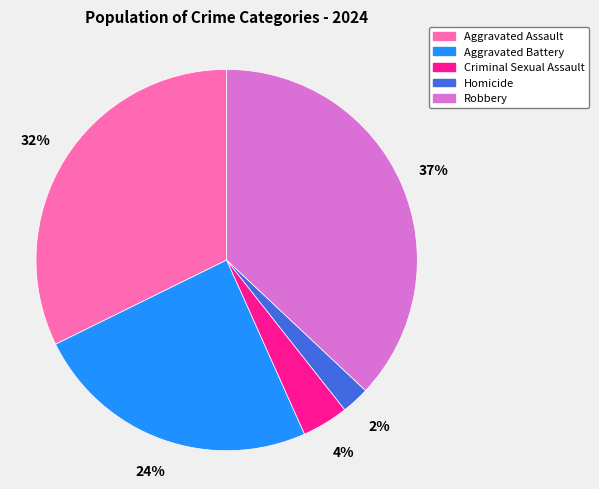

Between Aggravated Assault and Robbery, which is larger?

Robbery